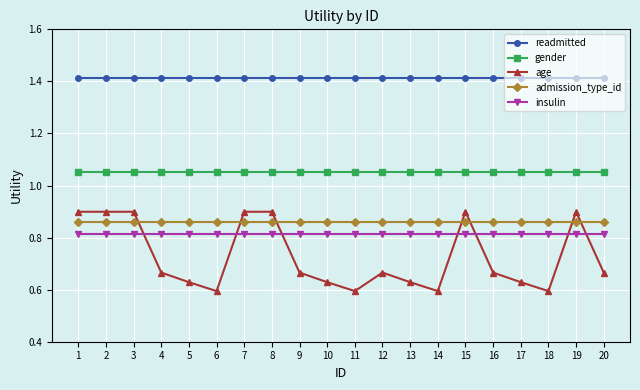

True or false: gender and insulin intersect in this chart.

False